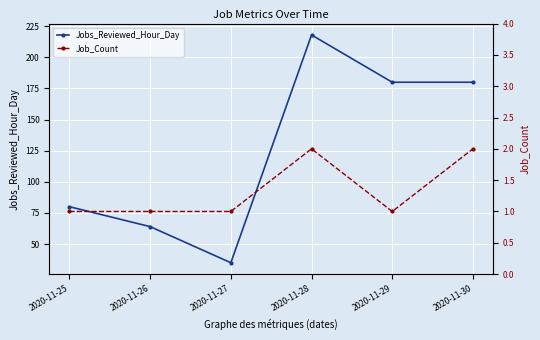

True or false: Job_Count and Jobs_Reviewed_Hour_Day intersect in this chart.

False